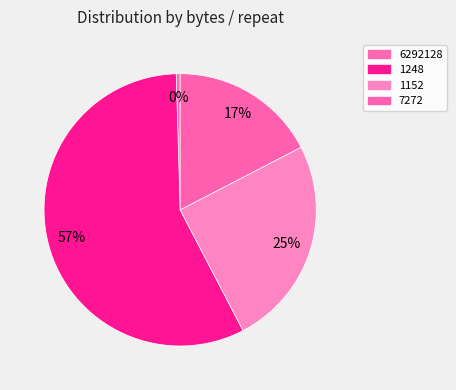

How many segments does this pie chart have?

4